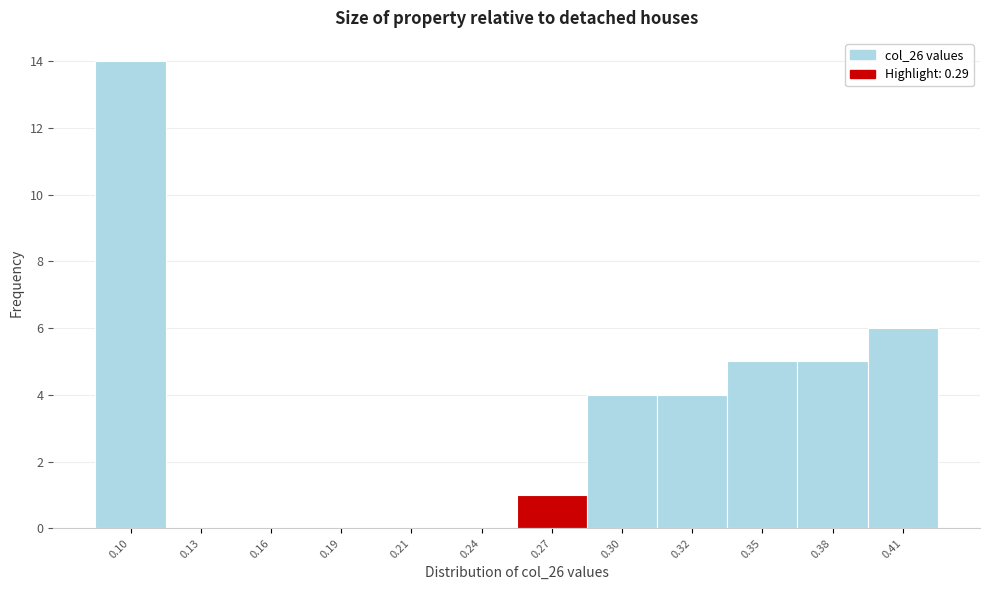

Reading right to left, transcribe all the data shown in this chart.

0.41=6	0.38=5	0.35=5	0.32=4	0.30=4	0.27=1	0.24=0	0.21=0	0.19=0	0.16=0	0.13=0	0.10=14